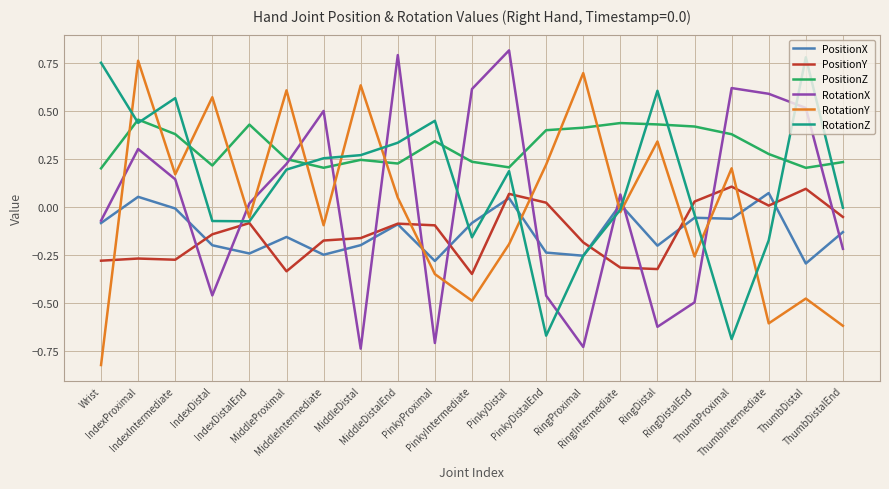

What is the sum of the PositionZ values at RingProximal and MiddleProximal?

0.7